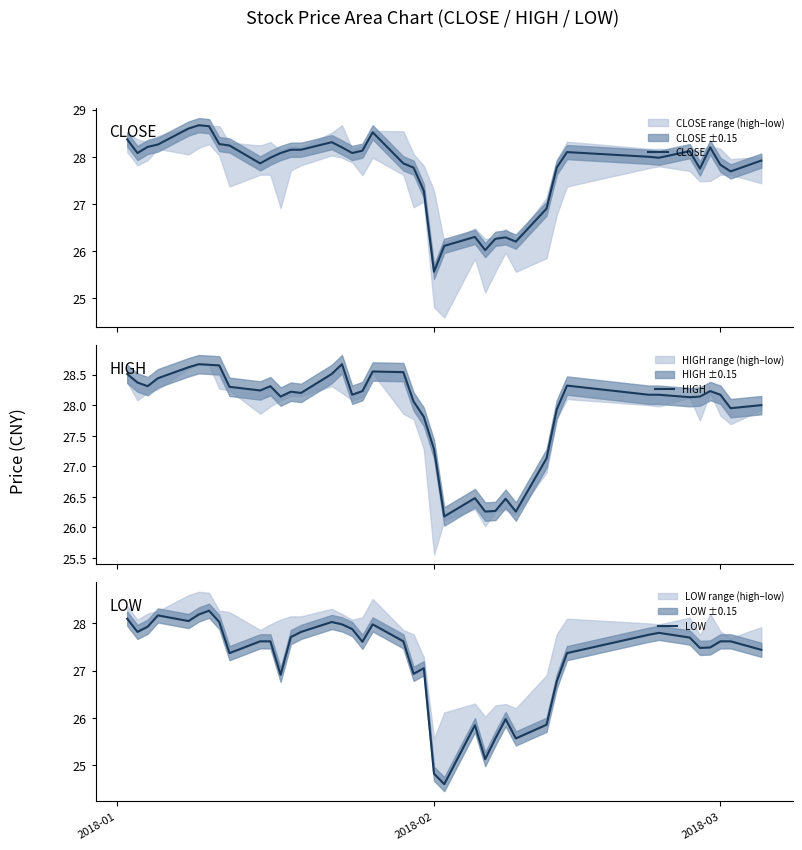

At how many categories does at least one series exceed 27?

34